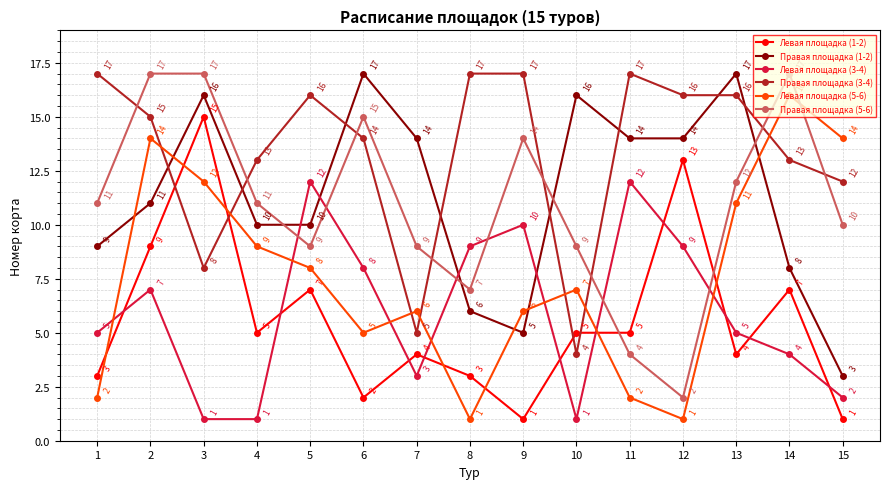

After their last crossing, which series has the higher values: Правая площадка (3-4) or Правая площадка (1-2)?

Правая площадка (3-4)